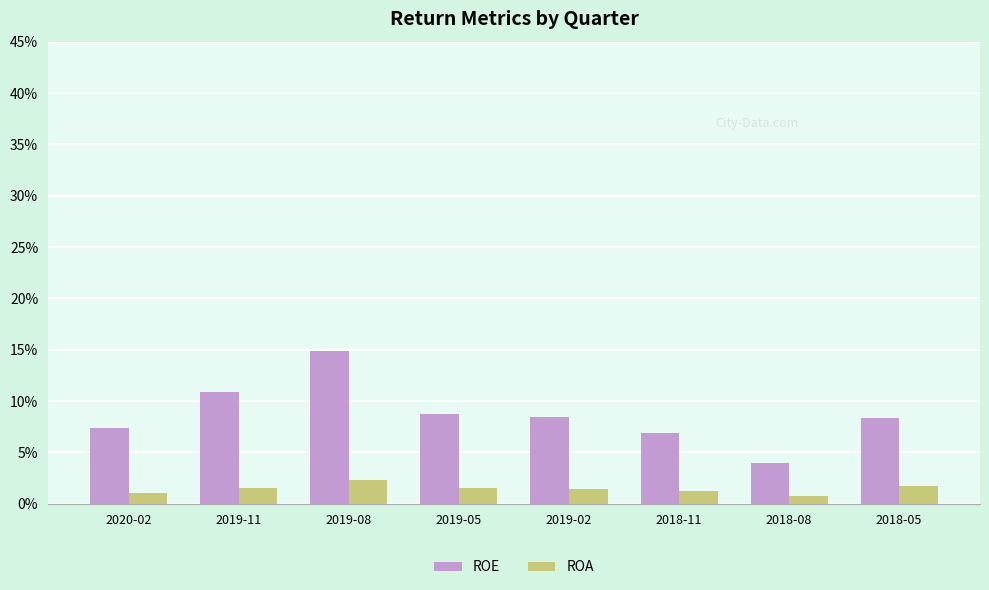

At how many categories does at least one series exceed 0?

8